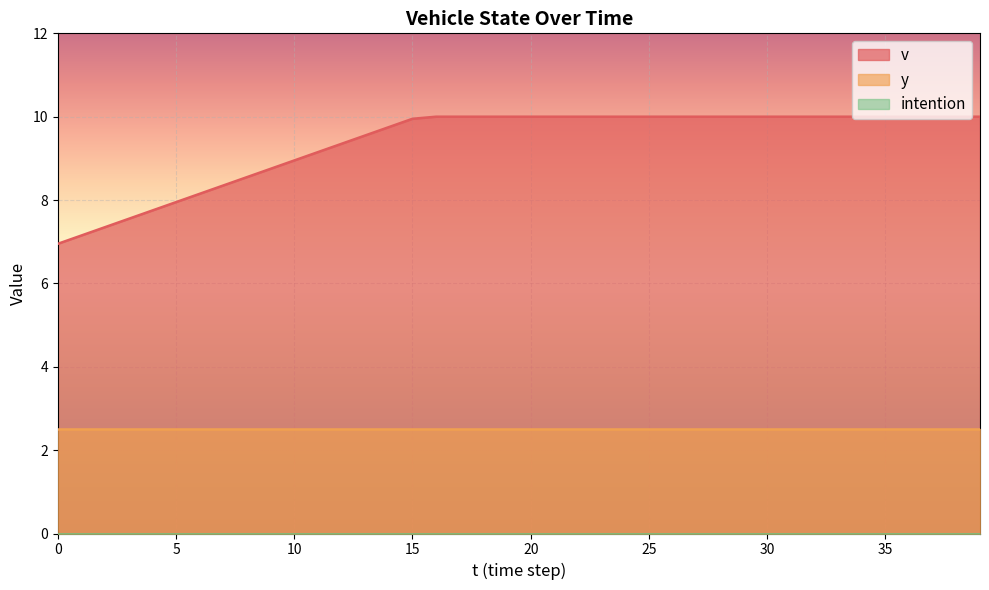

What is the average value of the y series?

2.5